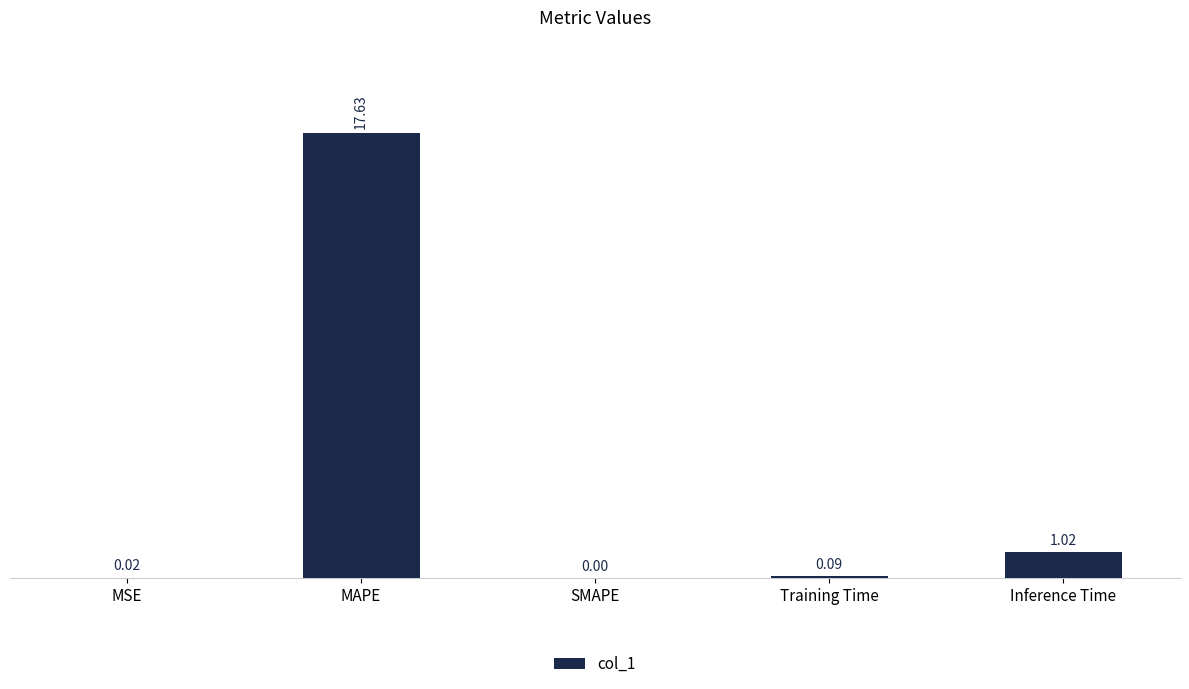

Which category has the highest value across all series?

MAPE